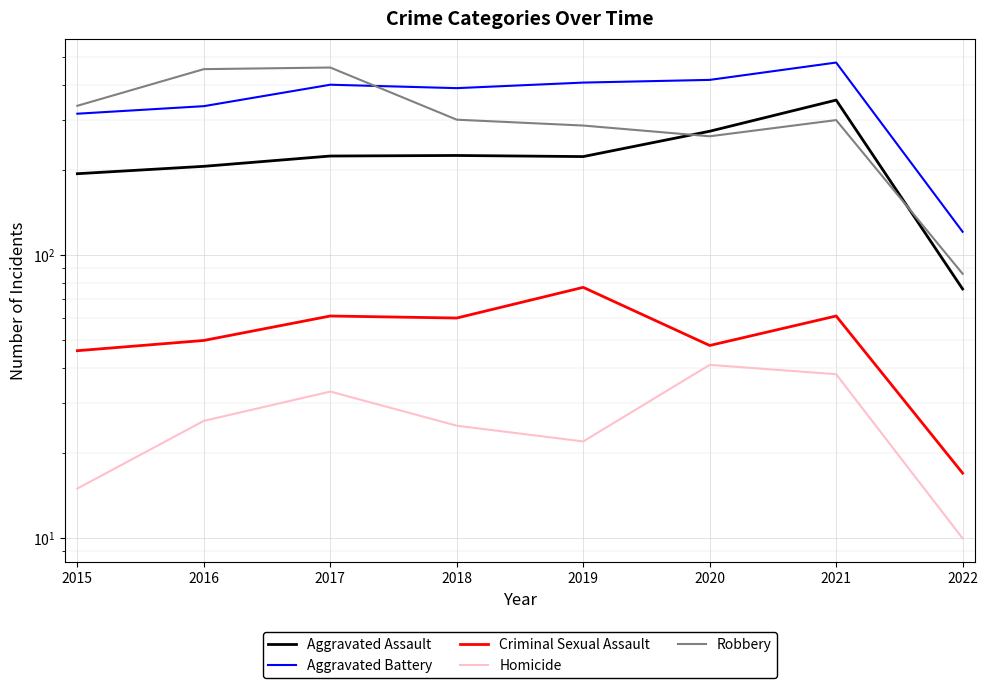

What is the value of the Aggravated Battery point at the 1st from the left?

316